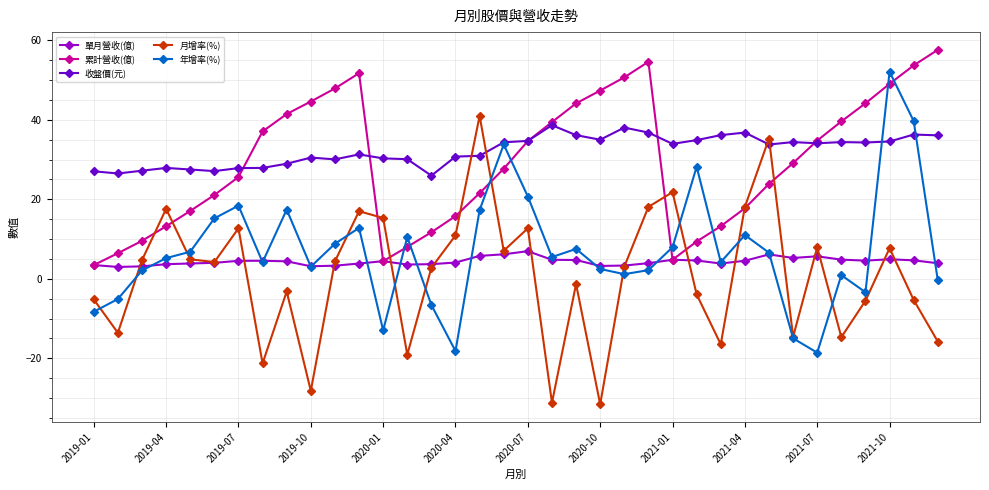

How many data points in 月增率(%) are less than 4?

18